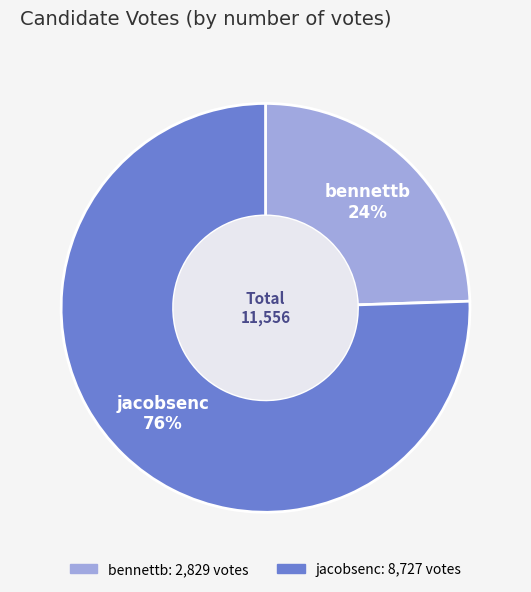

Combined, do jacobsenc and bennettb account for over 50%?

Yes